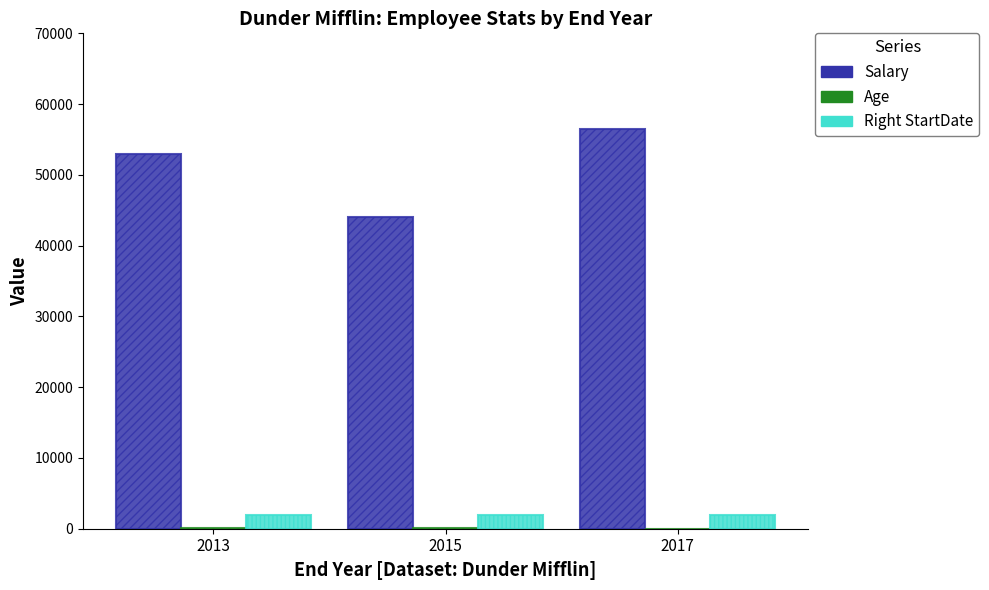

Which series has the largest total across all categories?

Salary